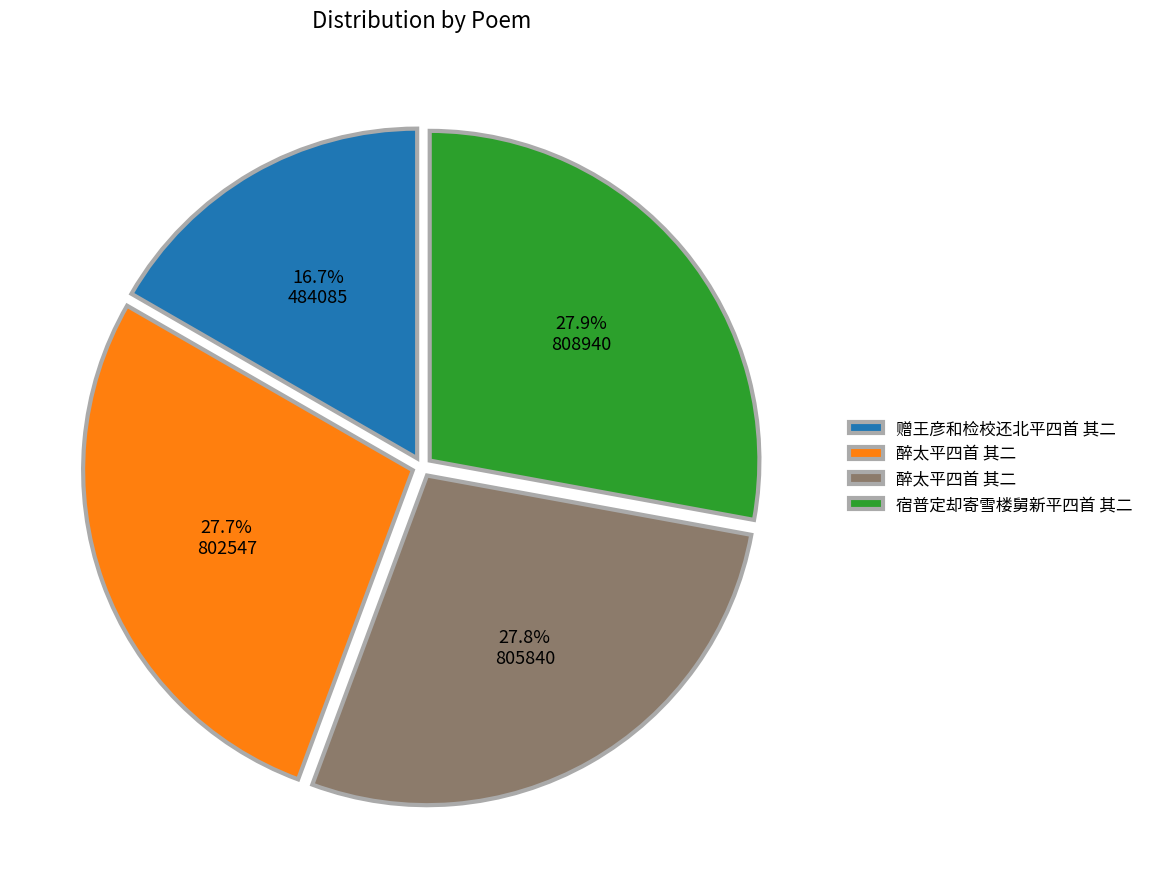

How many segments does this pie chart have?

4